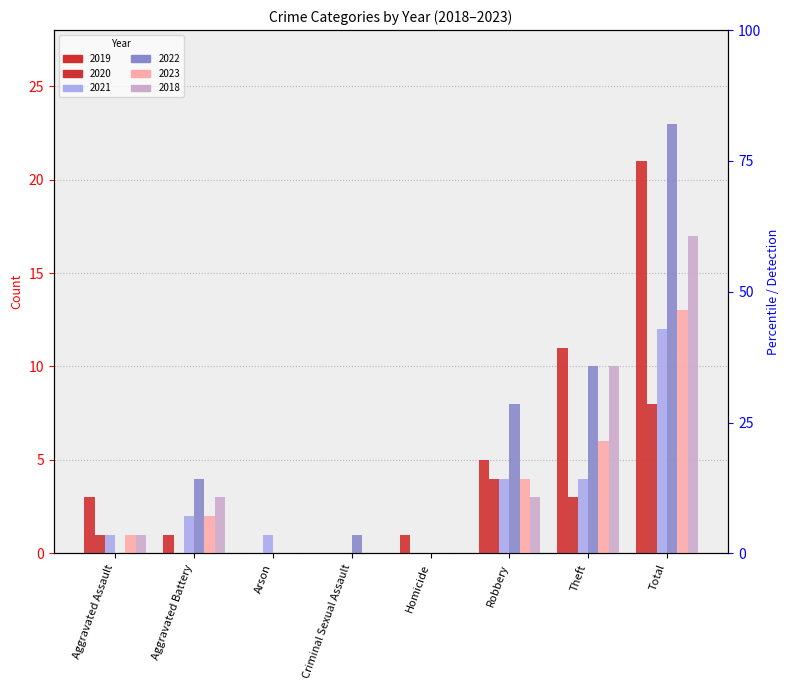

How many bars are there in total?

48